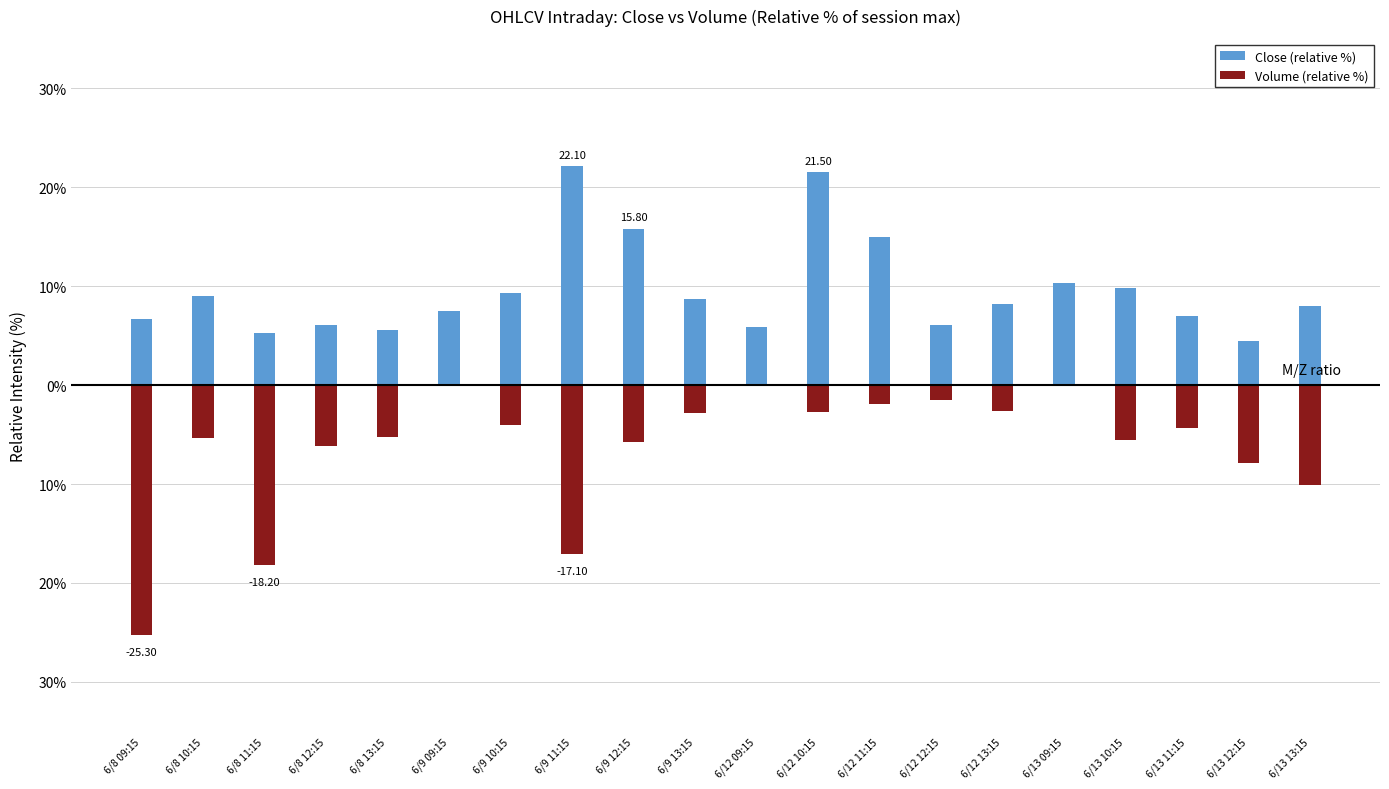

How many data points in Close (relative %) are less than 8?

9